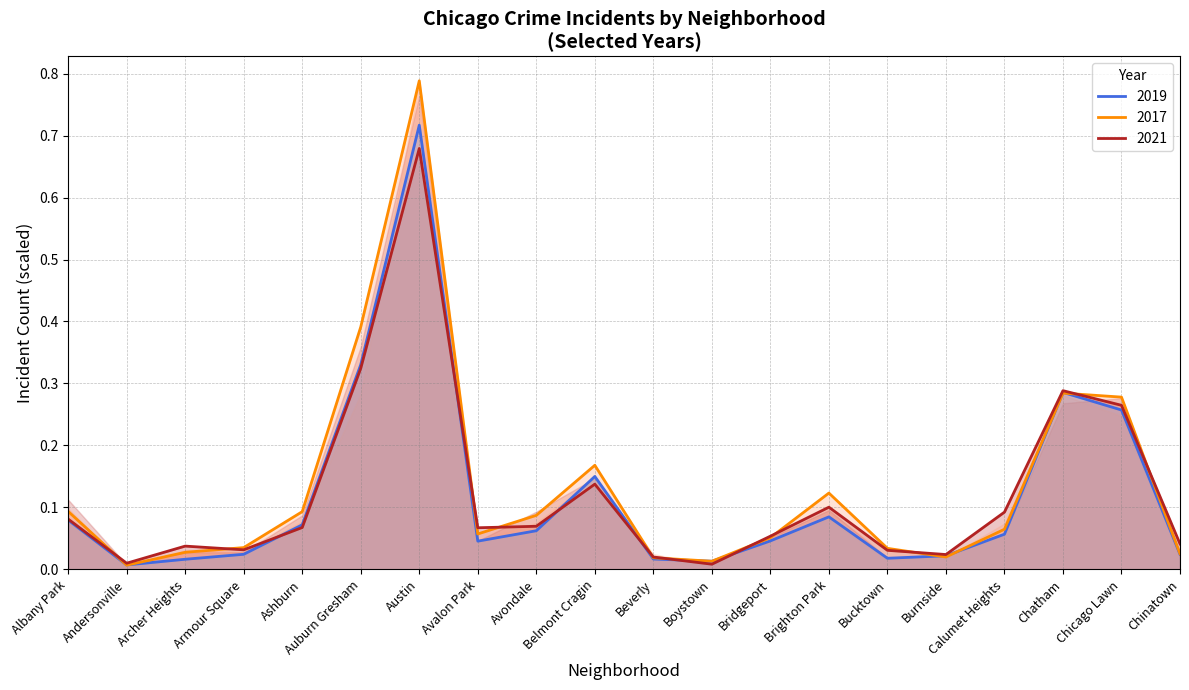

Is it true that 2016 equals 0.0 at Archer Heights?

False